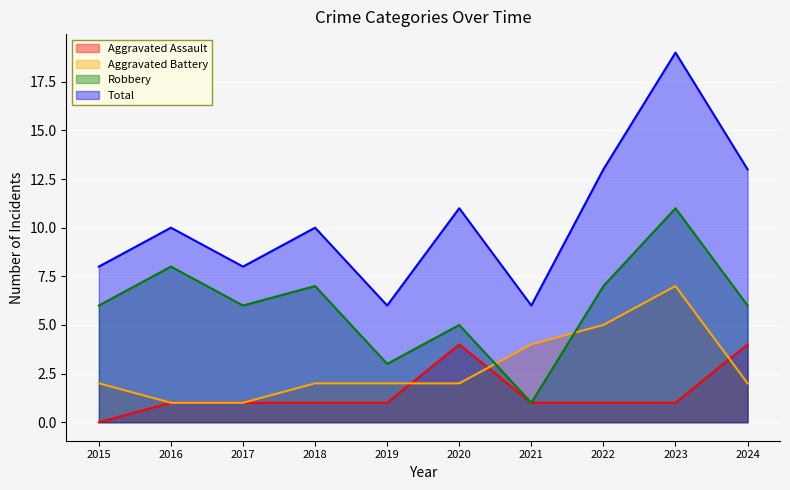

The Total series shows 11 at 2020. True or false?

True